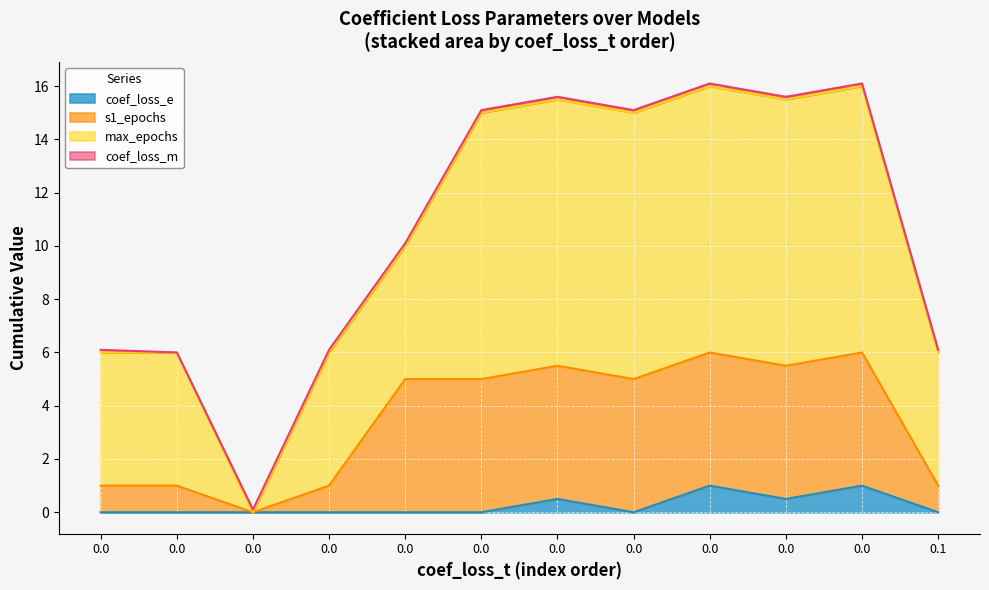

True or false: max_epochs and s1_epochs intersect in this chart.

False